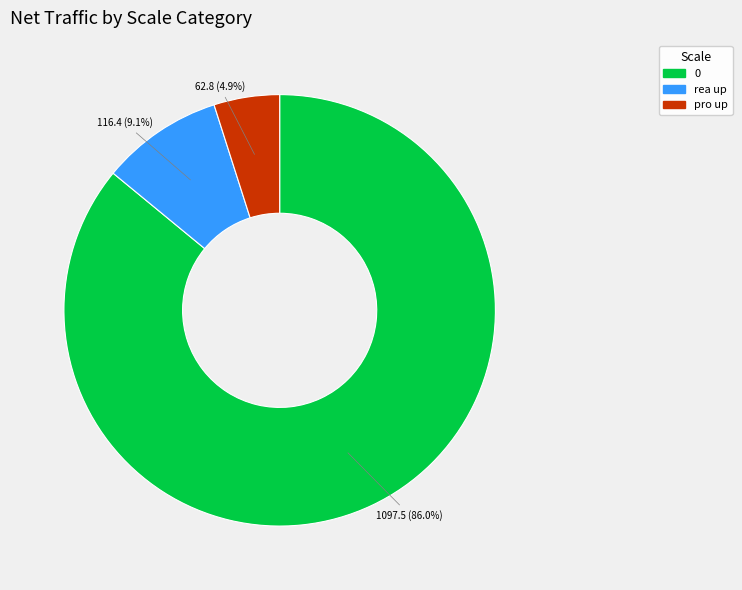

Is there any slice that represents more than half of the pie?

Yes